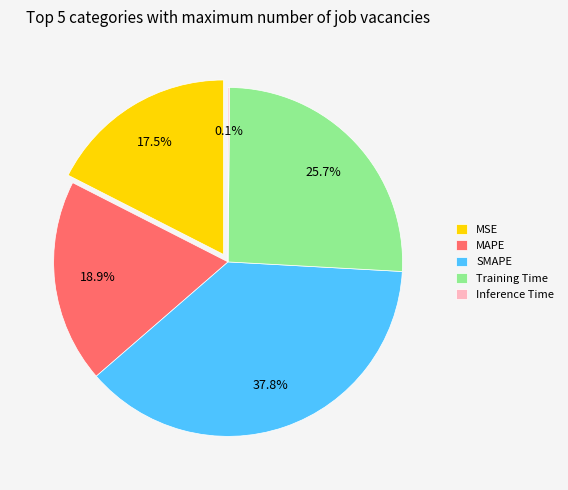

To the nearest percent, what percentage of the pie is Training Time?

26%